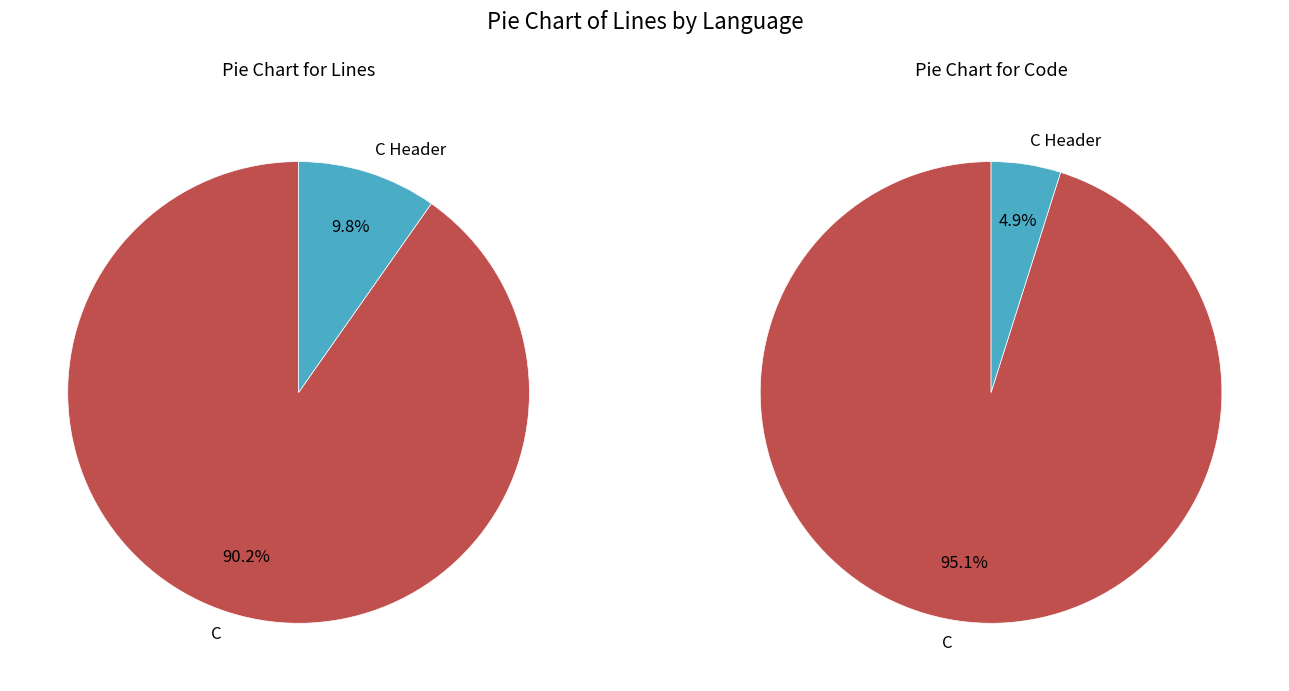

To the nearest percent, what is the difference between the C Header and C slice percentages?

80%